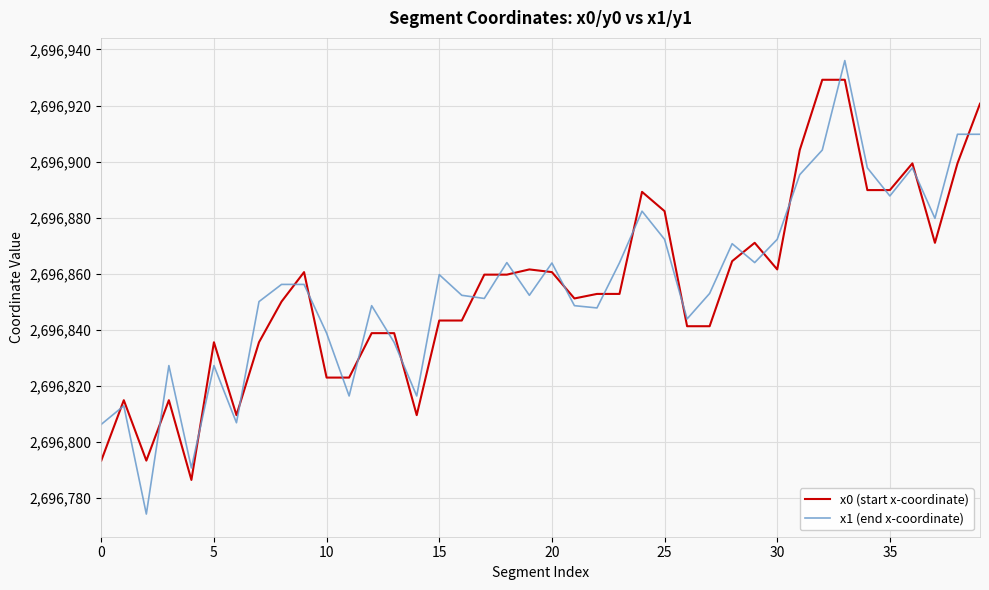

What is the minimum value for x0 (start x-coordinate)?

2696786.5